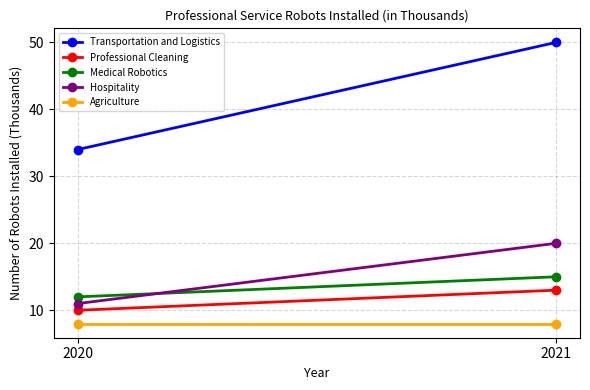

Which has a higher value, 2021 or 2020?

2021